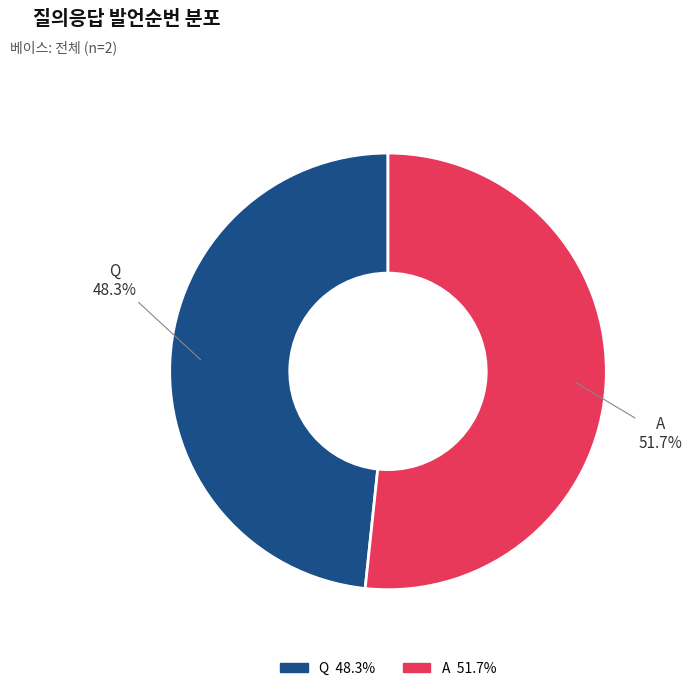

Which slice represents more than half of the pie?

A